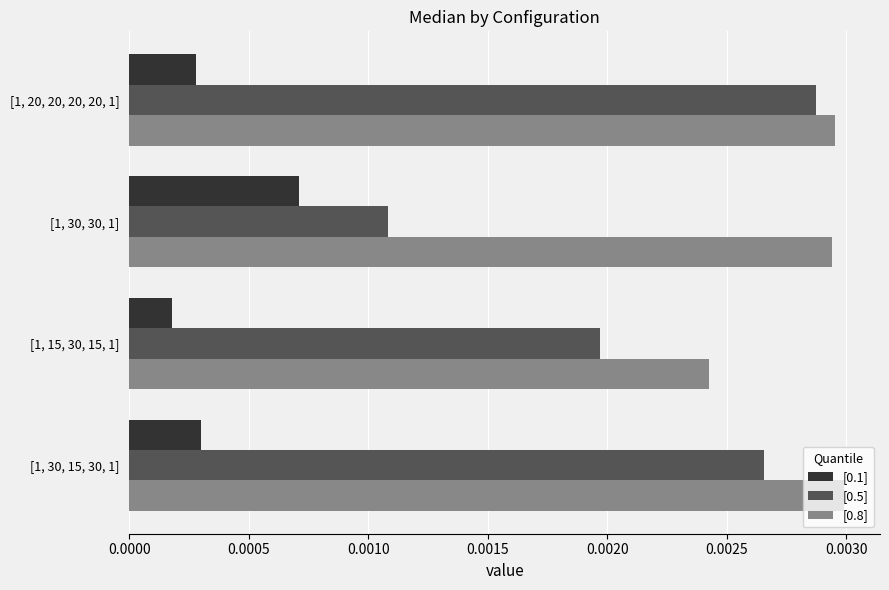

At which label is [0.5] closest to 0?

[1, 30, 30, 1]